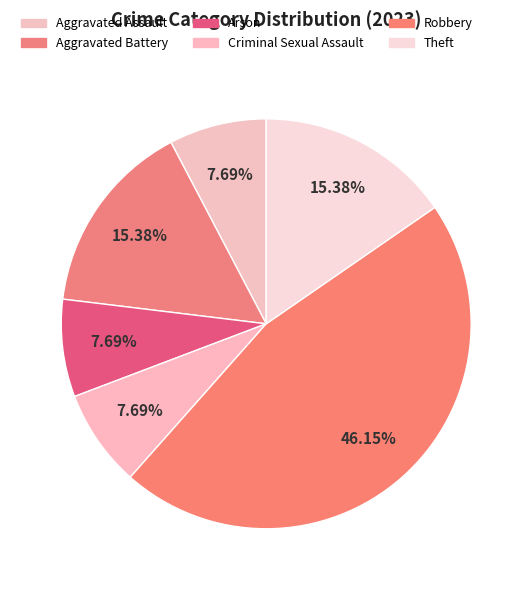

What portion of the pie excludes Arson?

92.3%